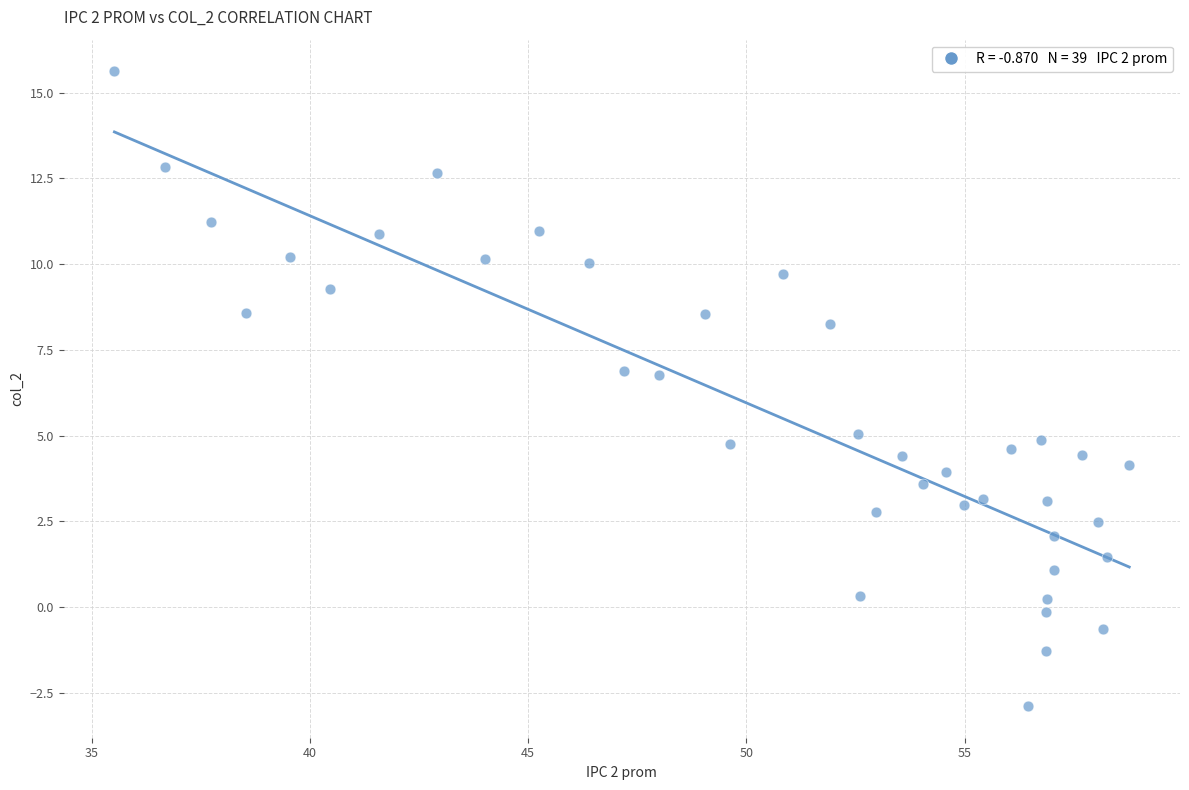

What is the range of Y values (max minus min)?

18.5